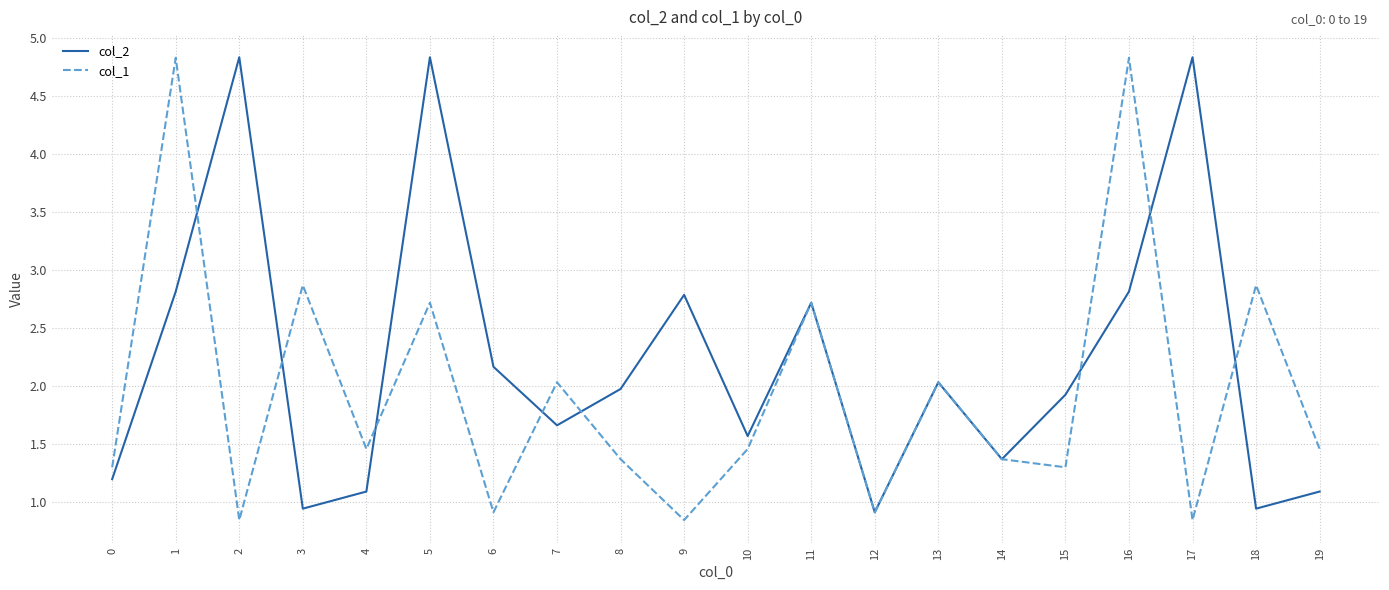

What is the highest value of the col_2 series?

4.8